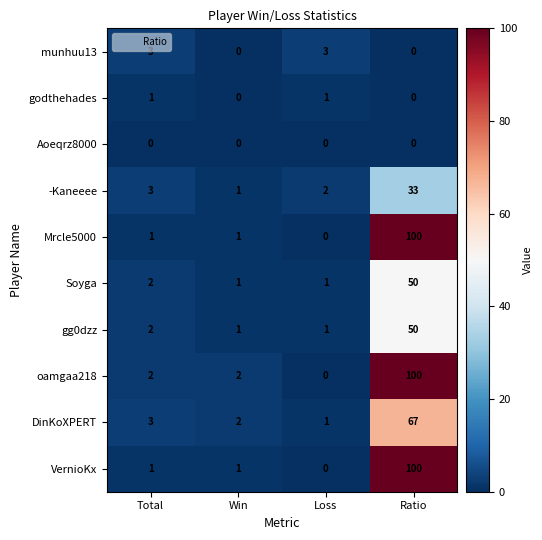

Which series has the largest total across all categories?

oamgaa218